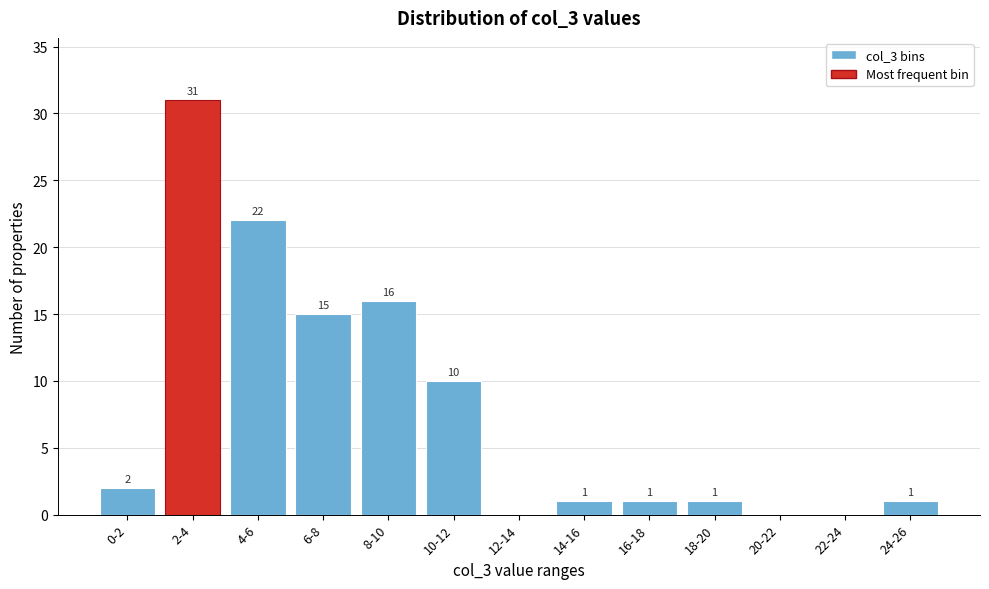

Reading right to left, extract all data points from this chart.

24-26=1	22-24=0	20-22=0	18-20=1	16-18=1	14-16=1	12-14=0	10-12=10	8-10=16	6-8=15	4-6=22	2-4=31	0-2=2